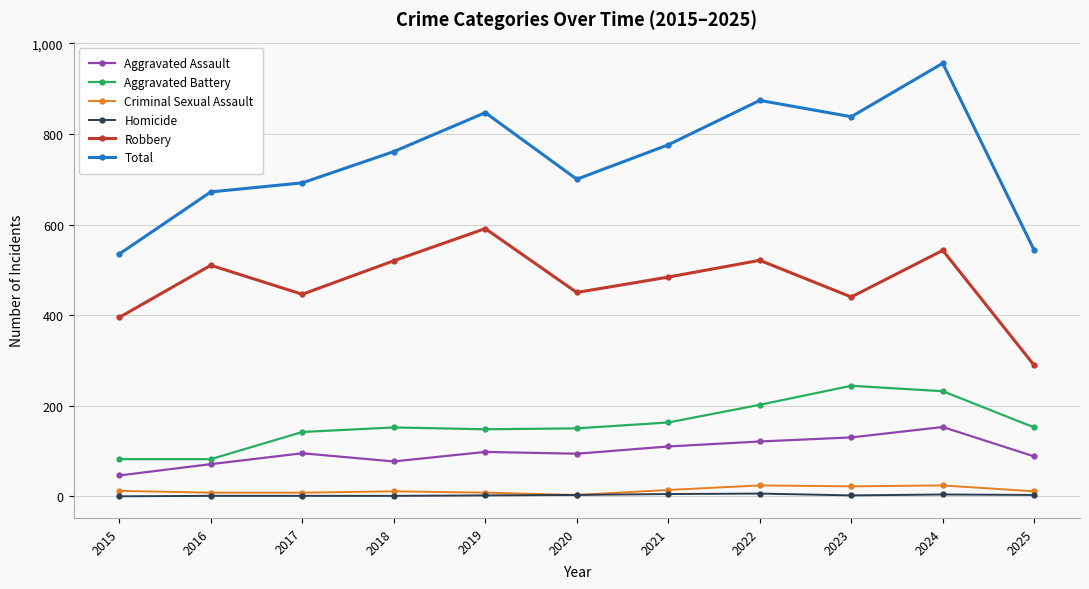

What is the maximum value for Aggravated Assault?

153